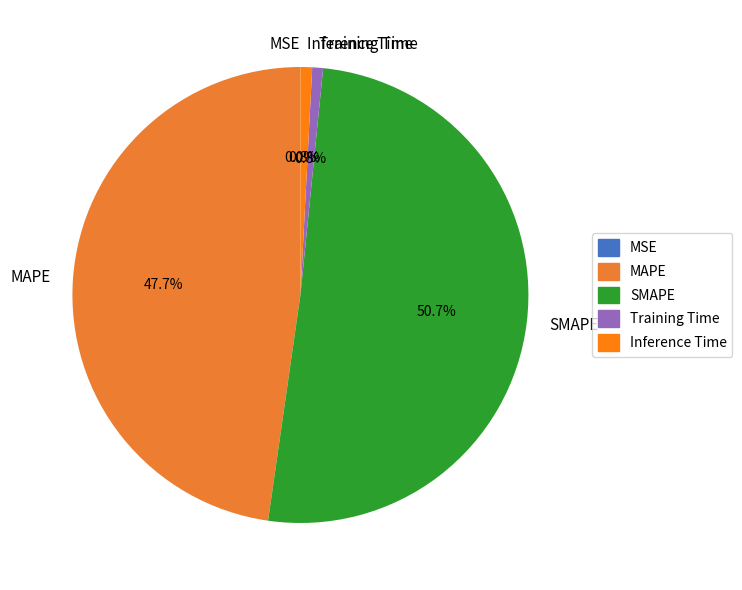

Between Inference Time and SMAPE, which is larger?

SMAPE